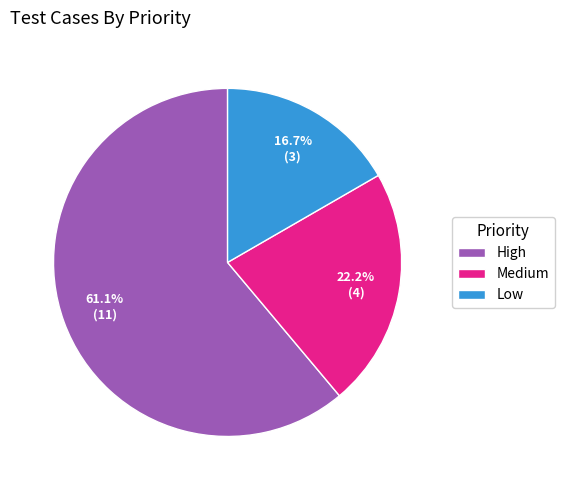

How many segments does this pie chart have?

3